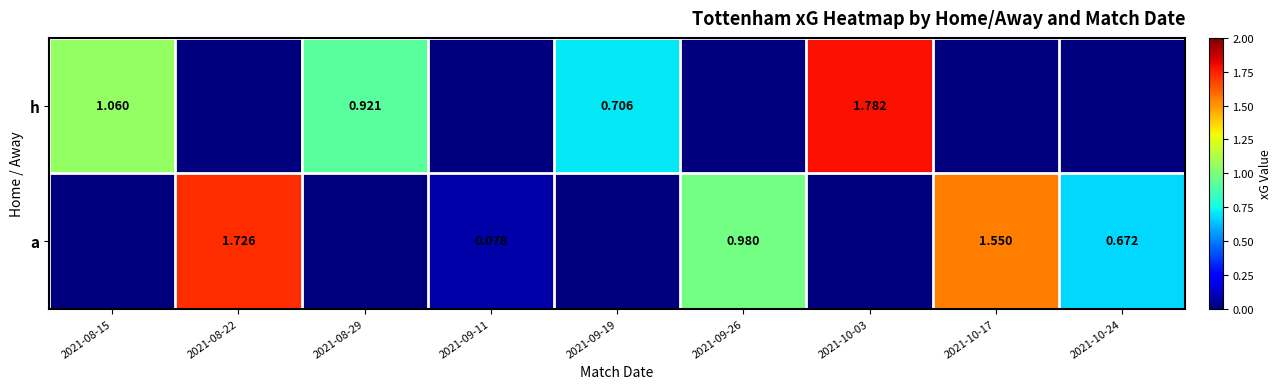

What is the difference between the a values at 2021-09-11 and 2021-08-15?

0.1